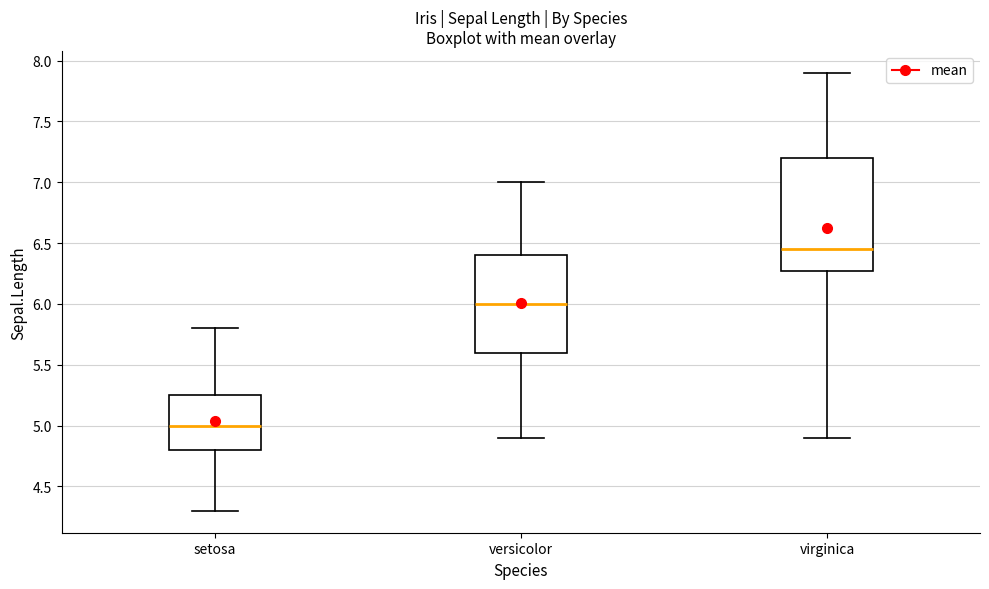

Reading left to right, transcribe this box plot: for each box, give where its median line is, the range the box spans, and where its two whiskers end, as read against the y-axis. The values are not printed on the chart, so give them approximately, as read against the axis.

setosa: median 5.00, box 4.80 to 5.25, whiskers 4.30 to 5.80
versicolor: median 6.00, box 5.60 to 6.40, whiskers 4.90 to 7.00
virginica: median 6.45, box 6.30 to 7.20, whiskers 4.90 to 7.90